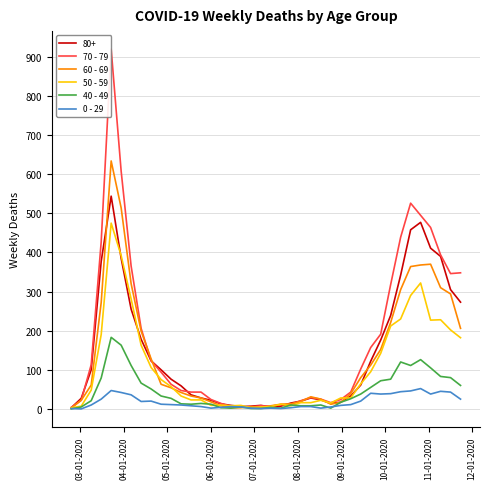

Which series has the largest total across all categories?

70 - 79